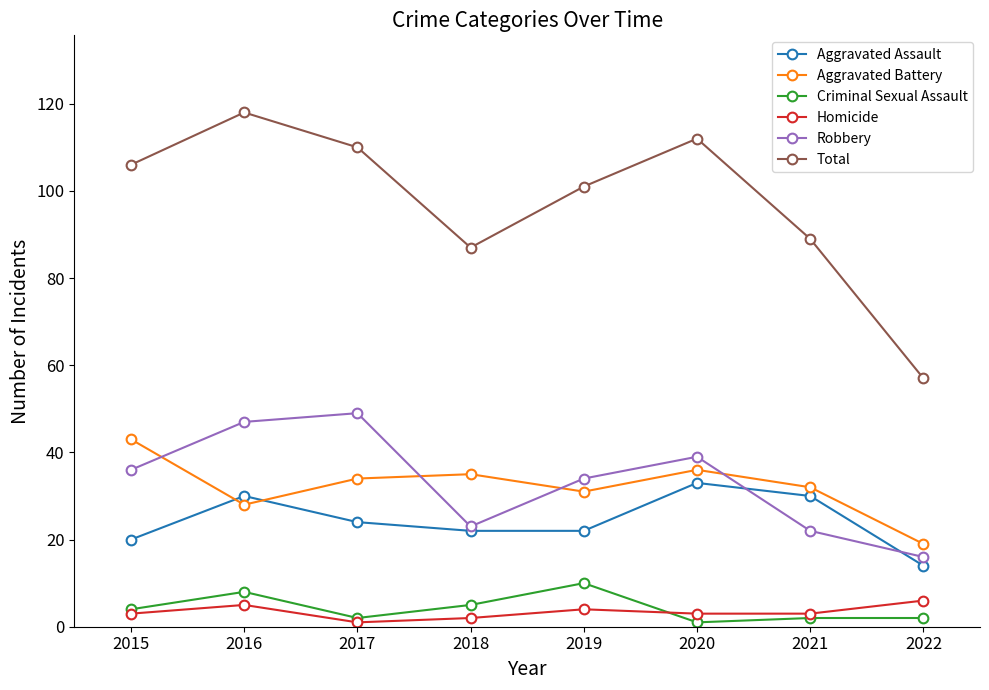

In Total, how many points are lower than both neighbors (excluding endpoints)?

1